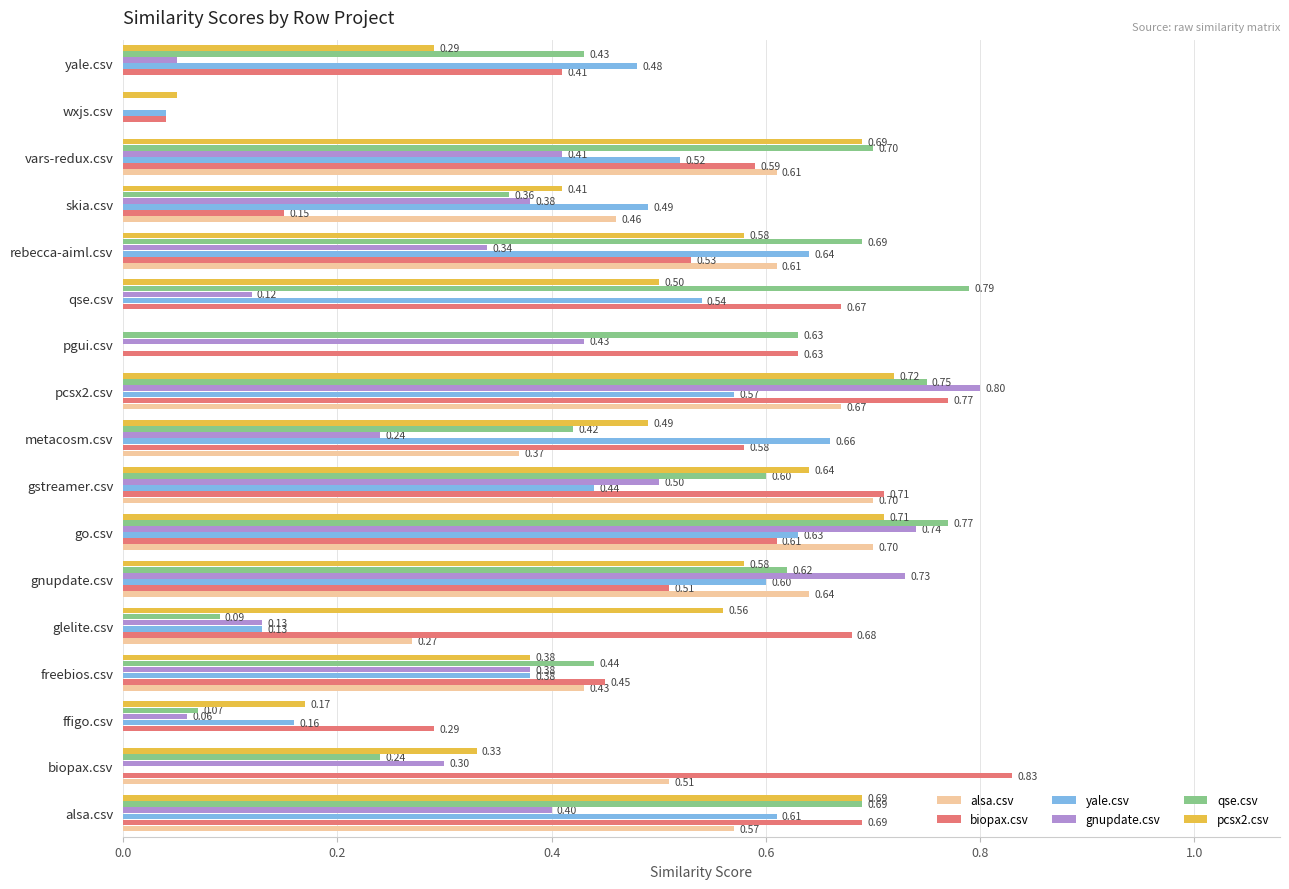

At which category is the sum across all series the highest?

pcsx2.csv